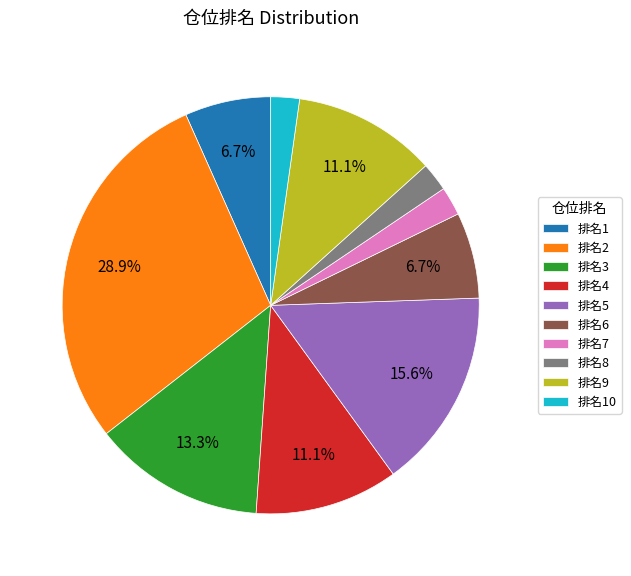

Count the number of slices in the pie.

10